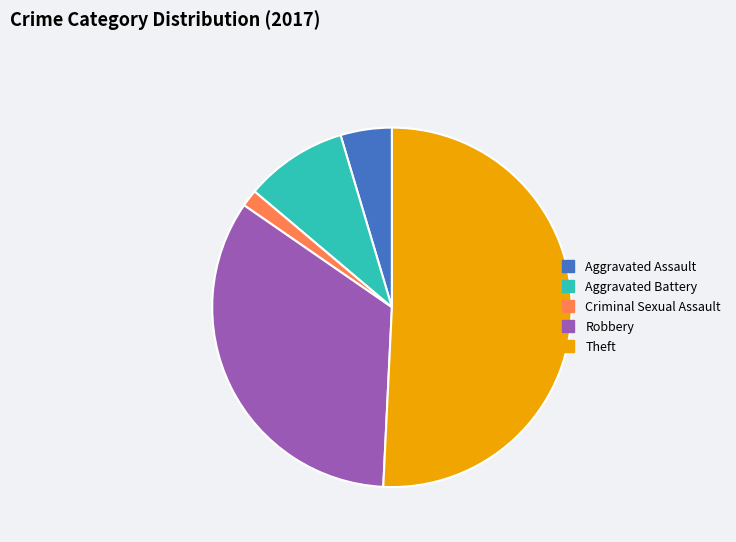

Count the number of slices in the pie.

5